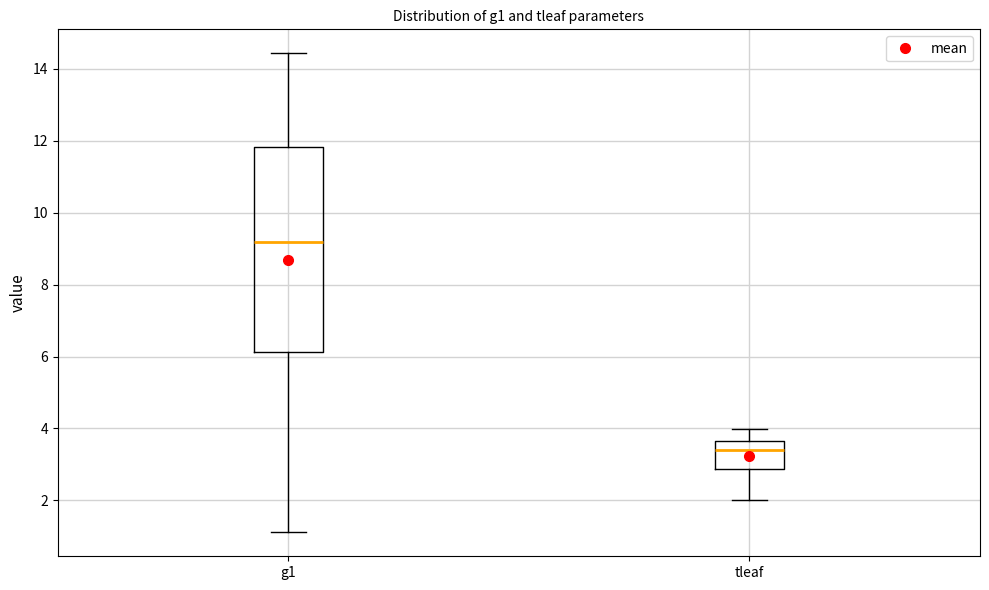

Reading left to right, read every box against the y-axis: the position of its median line, the range the box covers, and the ends of its whiskers. The values are not printed on the chart, so give them approximately, as read against the axis.

g1: median 9.2, box 6.2 to 11.8, whiskers 1.2 to 14.4
tleaf: median 3.4, box 2.8 to 3.6, whiskers 2.0 to 4.0